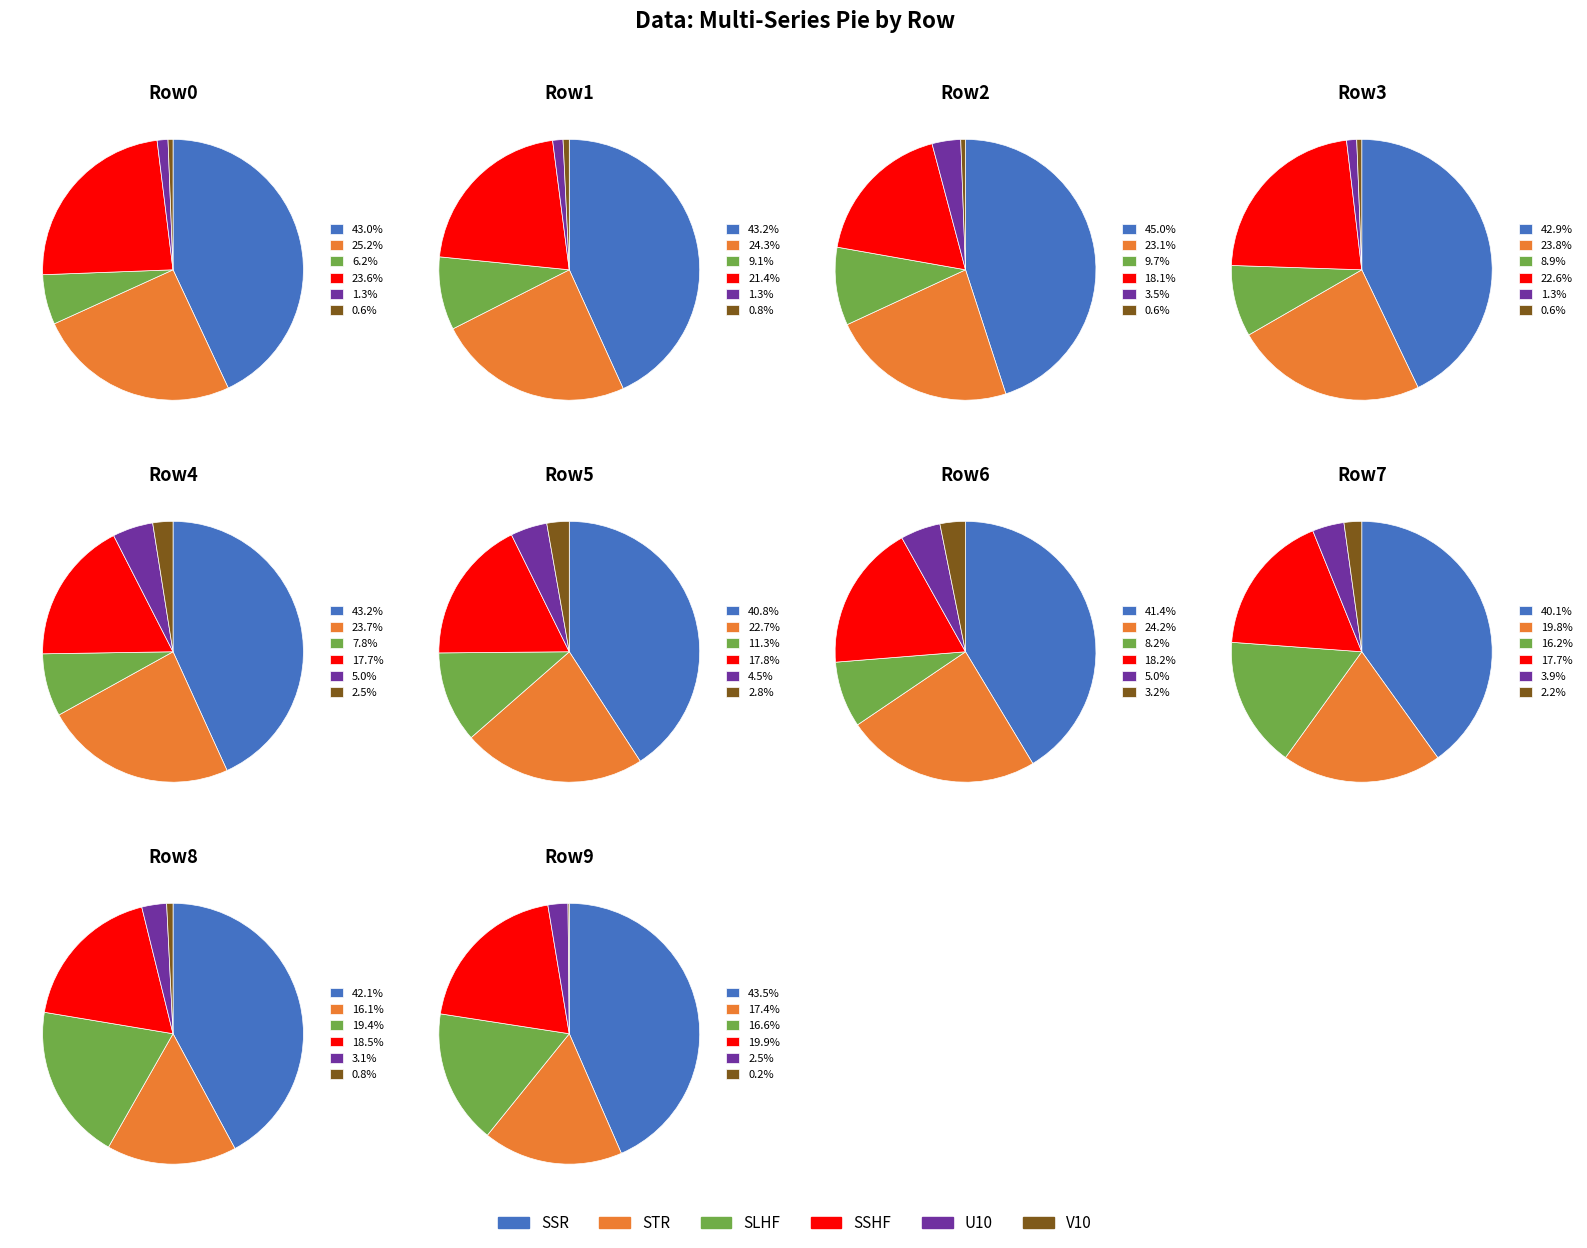

Which series has the widest spread of values?

SLHF